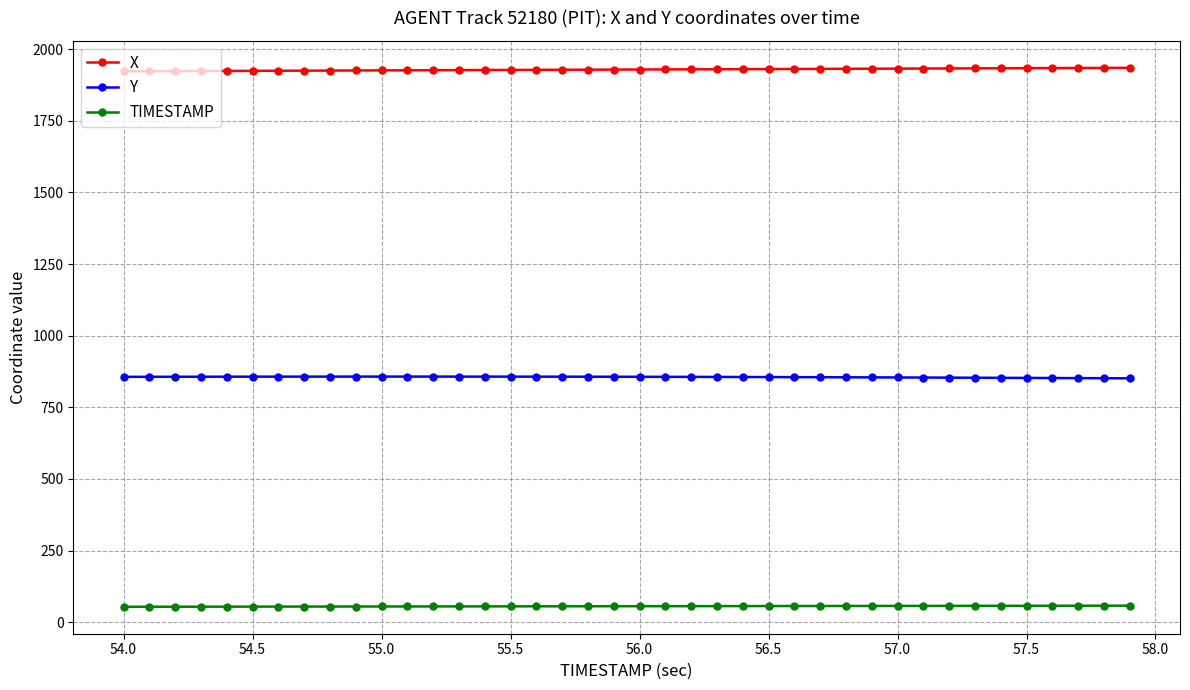

At how many categories does at least one series exceed 294?

40